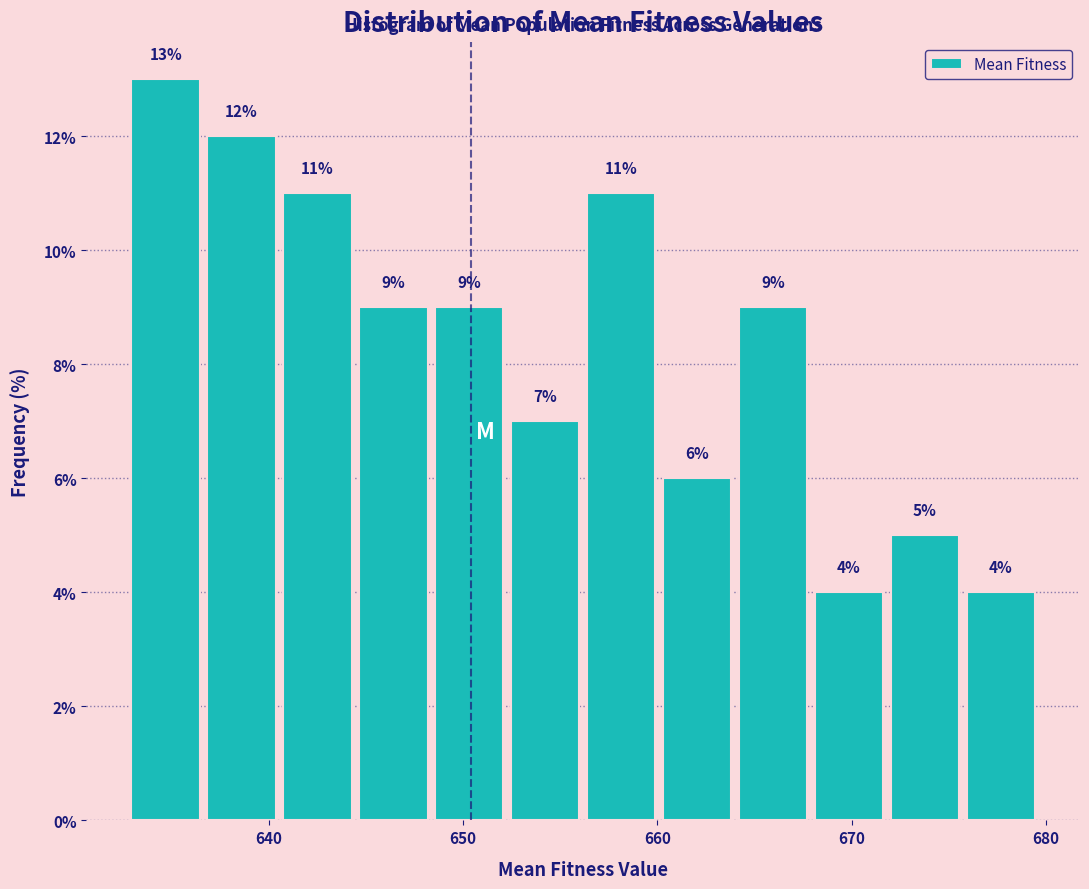

Around what value on the x-axis is the tallest bar? Give the approximate position of its centre, as read against the axis.

635